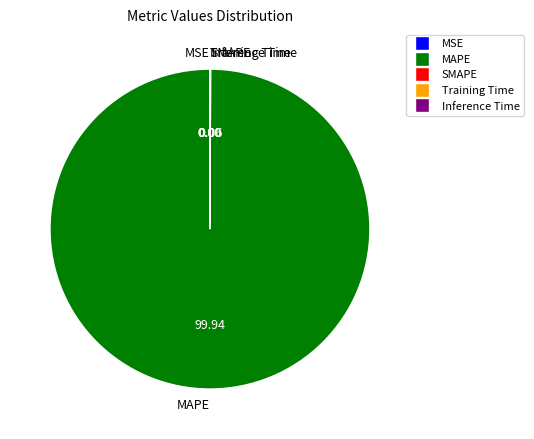

Which slice represents more than half of the pie?

MAPE